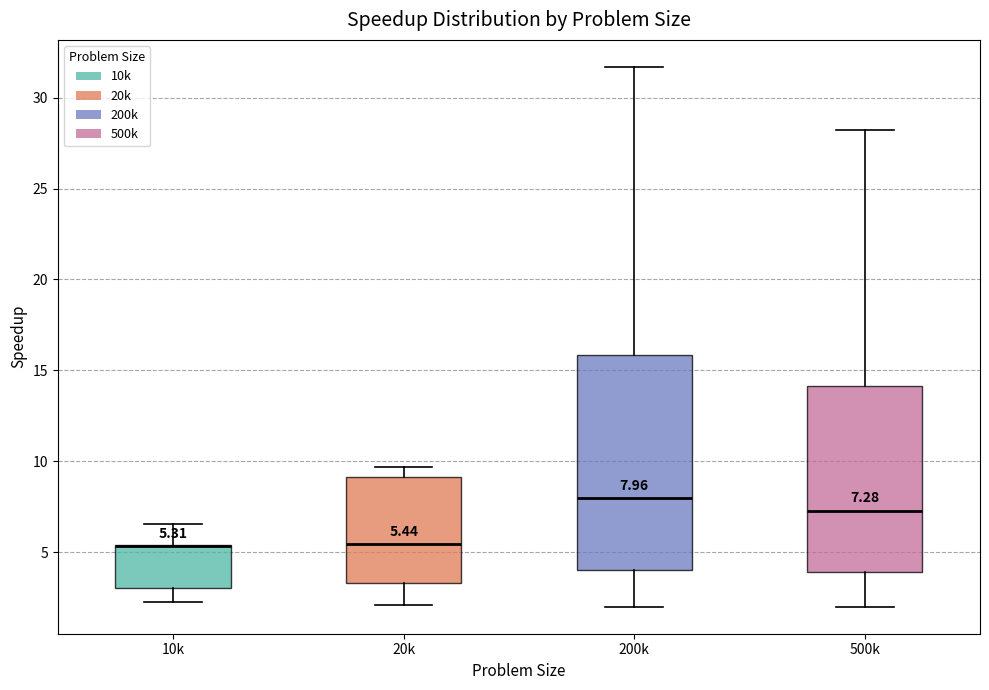

Comparing the boxes themselves (not the whiskers), which one is the tallest?

200k